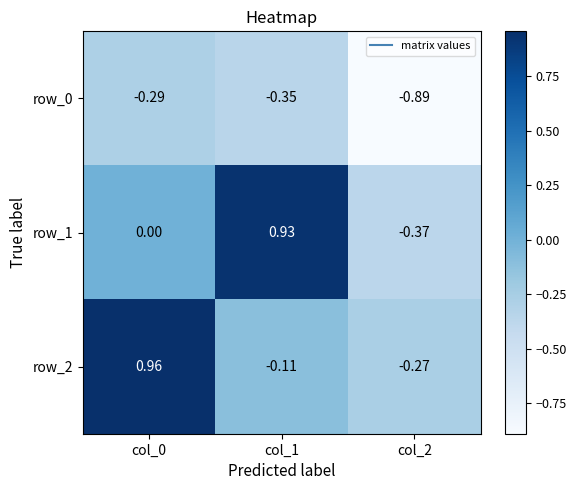

Rank the series by their maximum value, from lowest to highest.

row_0, row_1, row_2